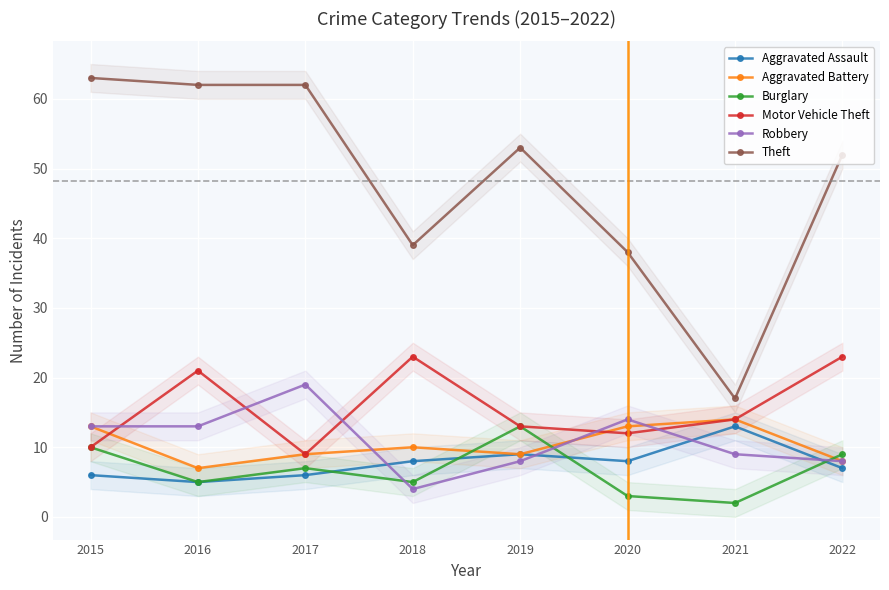

What is the difference between the maximum and minimum values in the Burglary series?

11